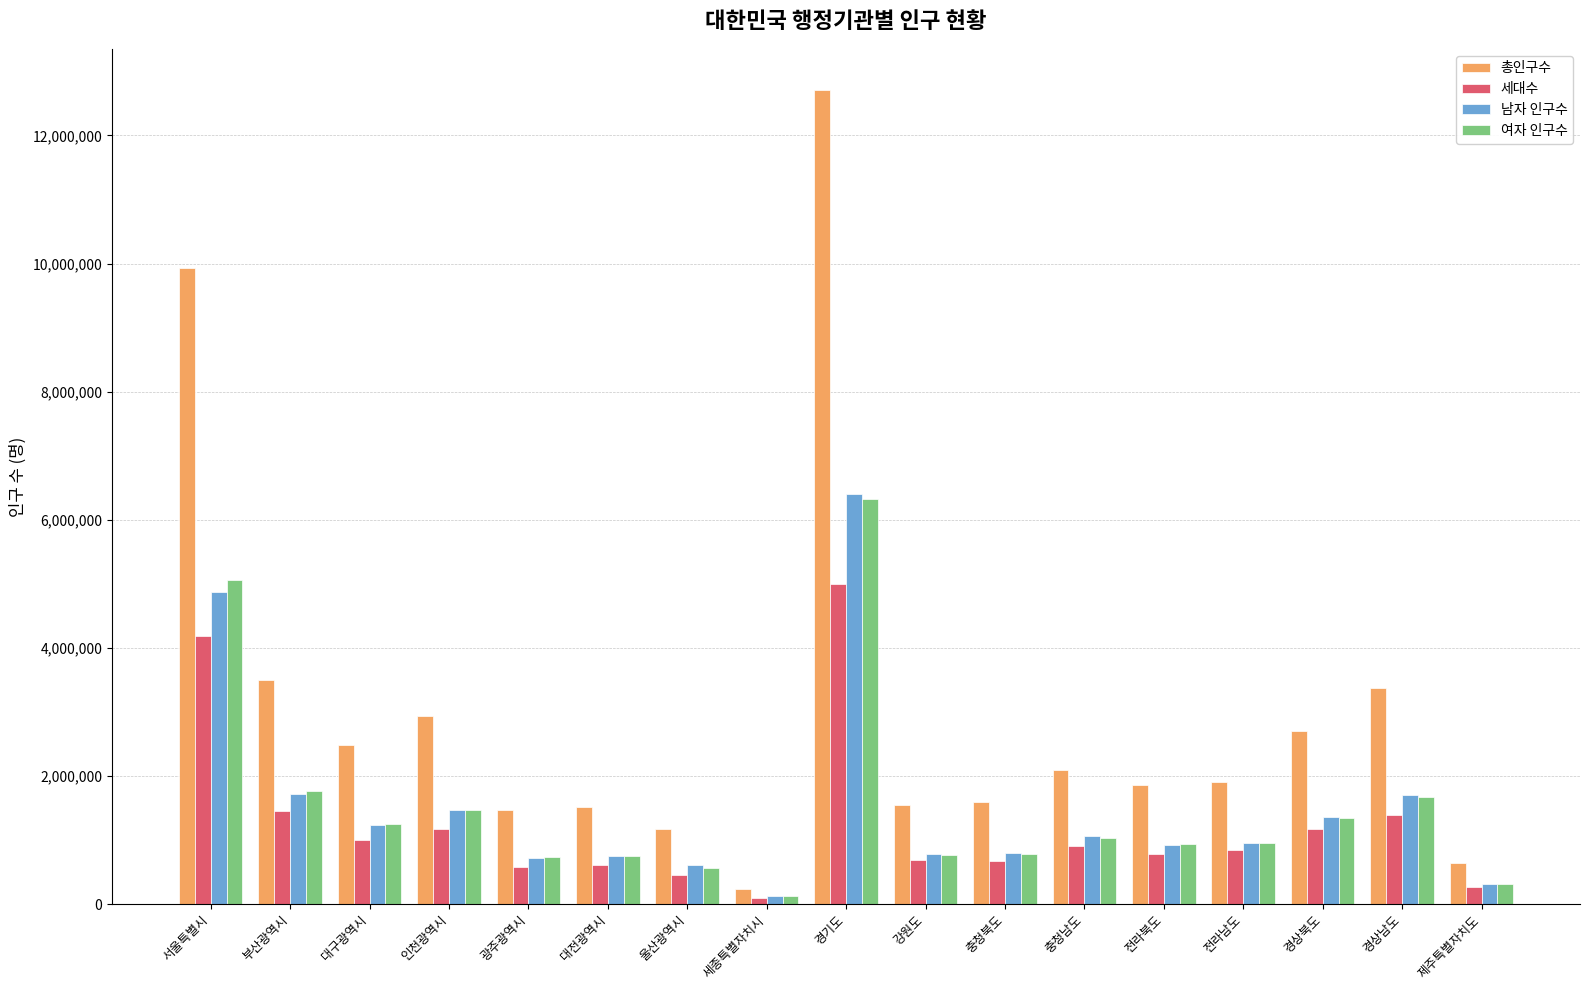

What position from the right is 인천광역시?

14